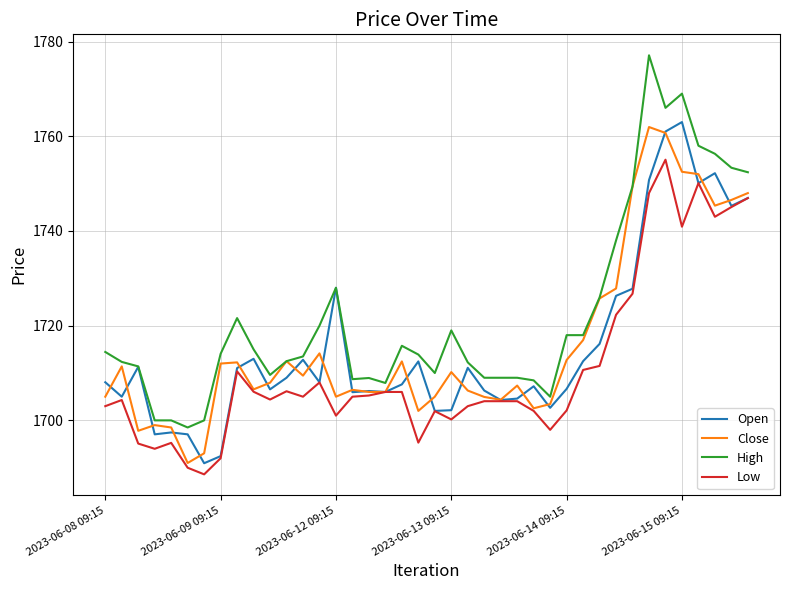

What is the greatest value displayed?

1777.1